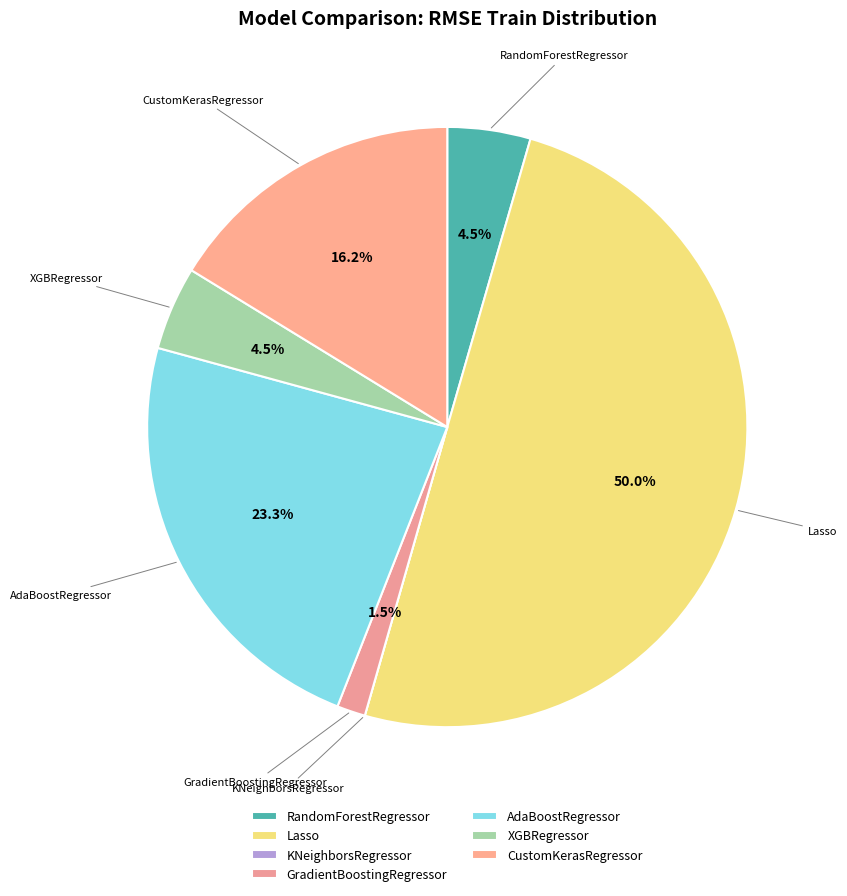

True or false: CustomKerasRegressor accounts for 11% of the total.

False